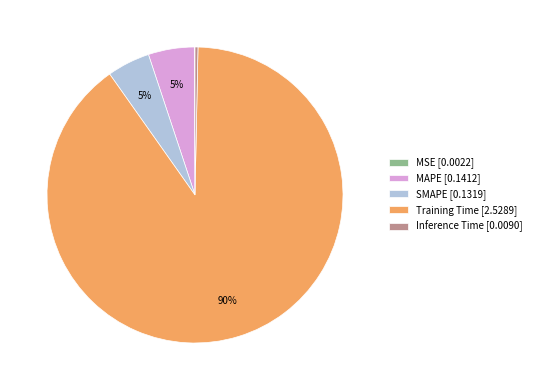

To the nearest percent, what is the combined percentage of SMAPE and Inference Time?

5%